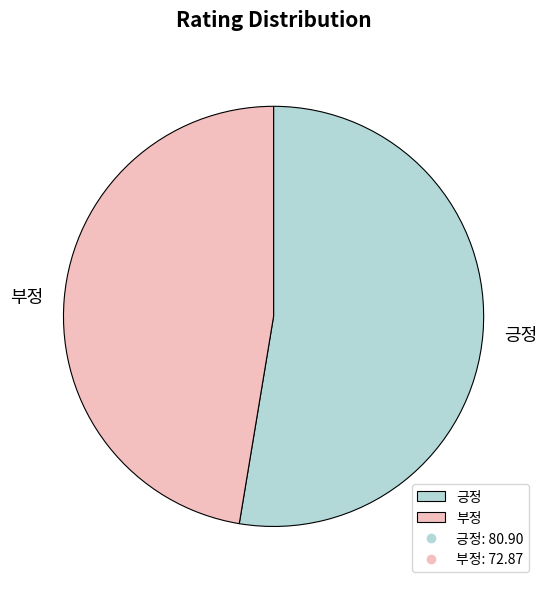

Which slice is the smallest?

부정